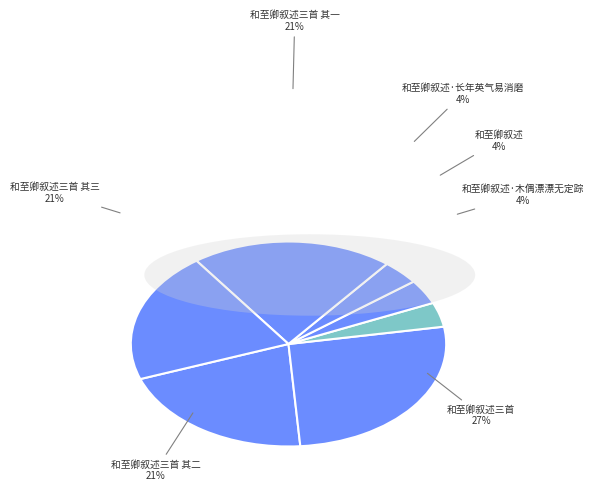

To the nearest percent, what is the difference between the 和至卿叙述 and 和至卿叙述三首 其二 slice percentages?

17%